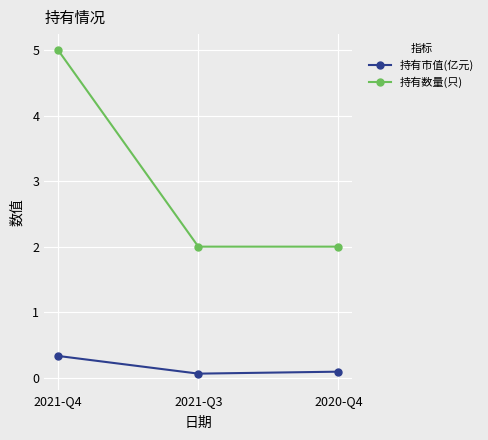

Which series has the largest total across all categories?

持有数量(只)